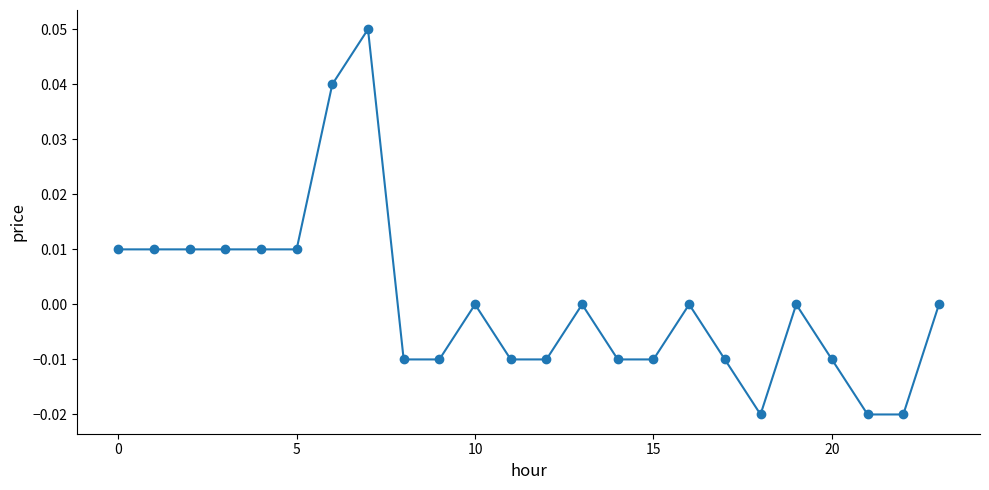

Between 10 and 20, which is larger?

10